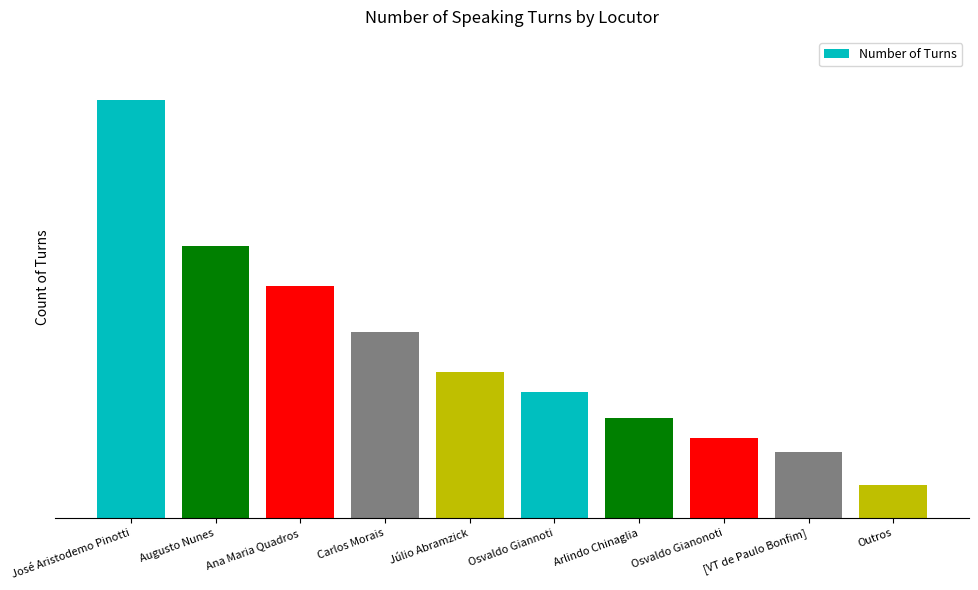

Which category has the lowest value across all series?

Outros